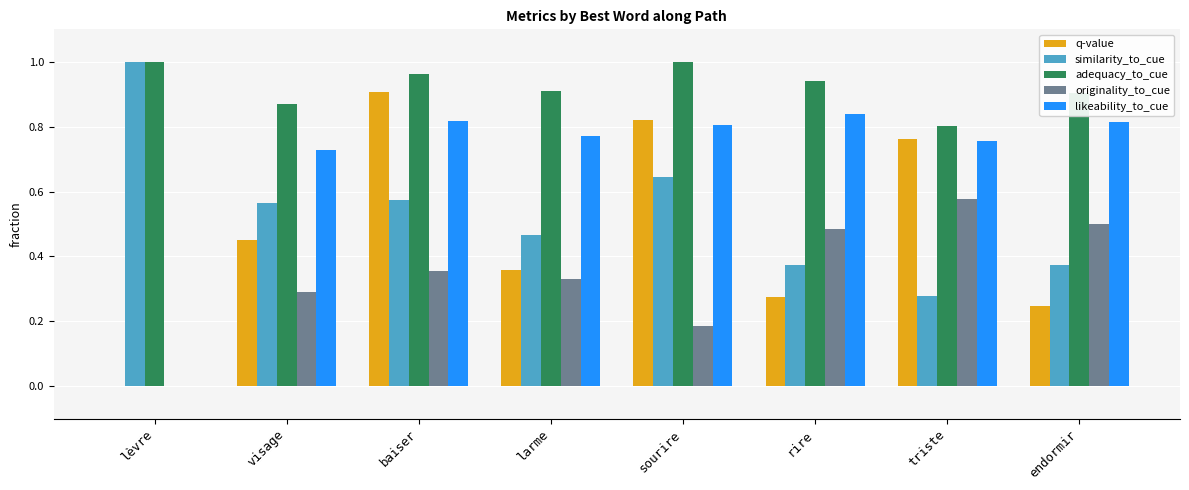

Is the value of originality_to_cue at visage greater than the value of adequacy_to_cue at triste?

No